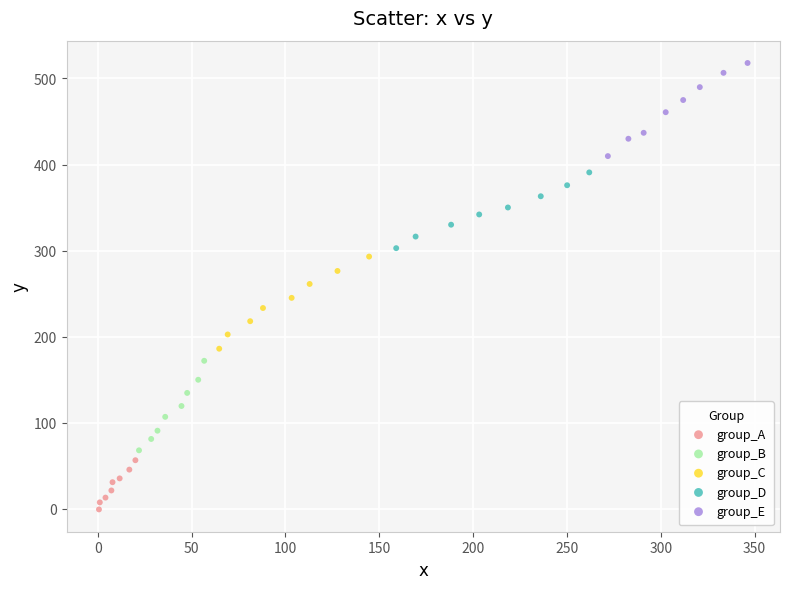

Which series reaches the maximum Y coordinate?

group_E